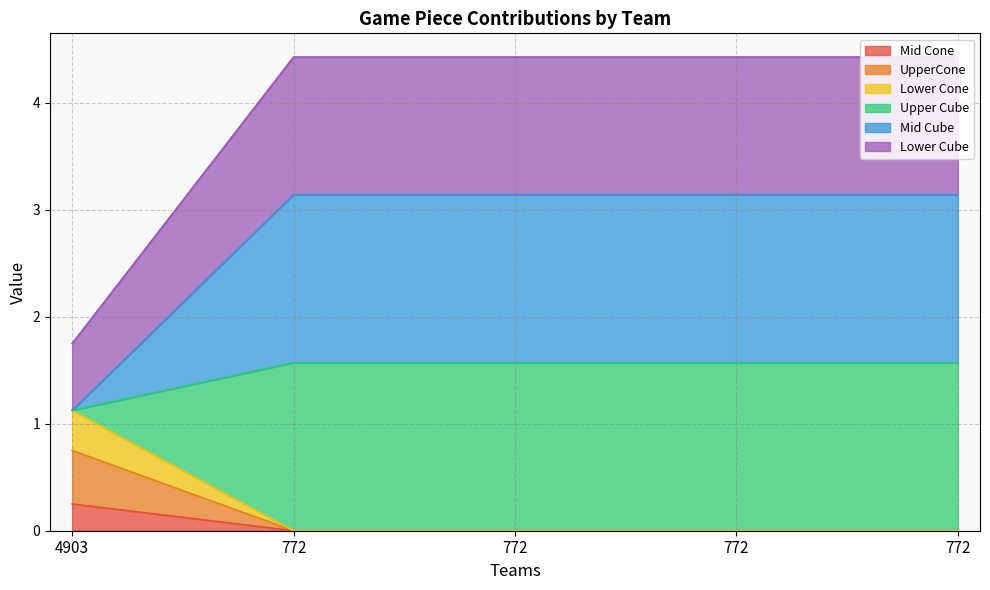

At which category is the sum across all series the highest?

772